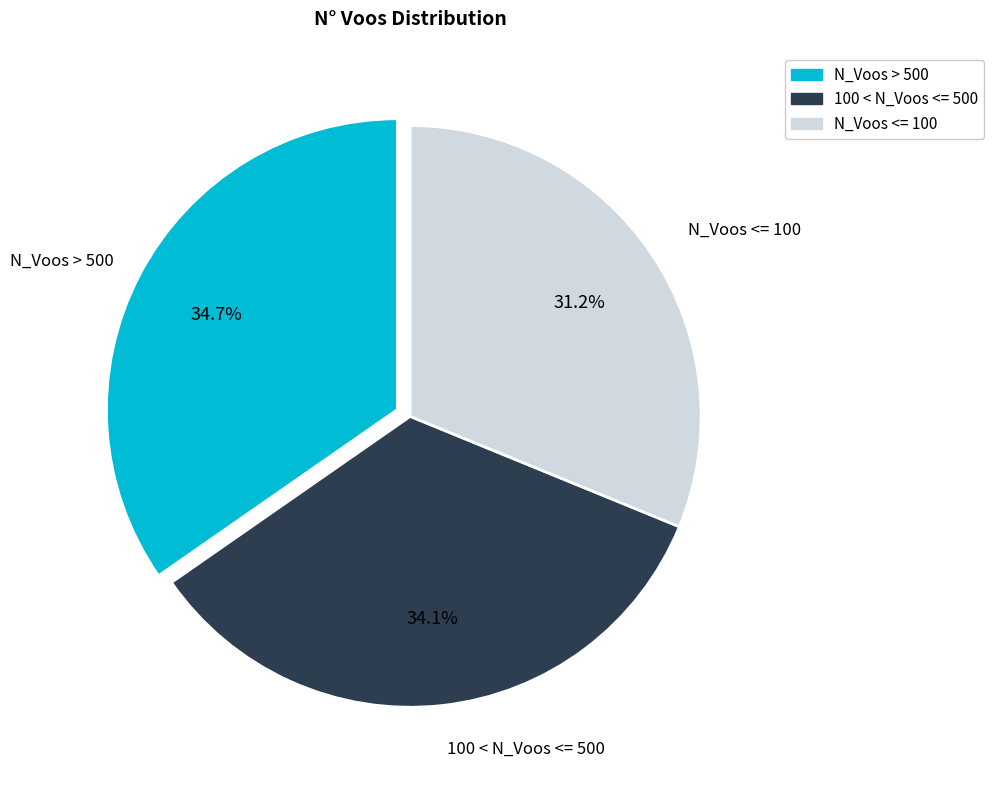

How many slices are in this pie chart?

3